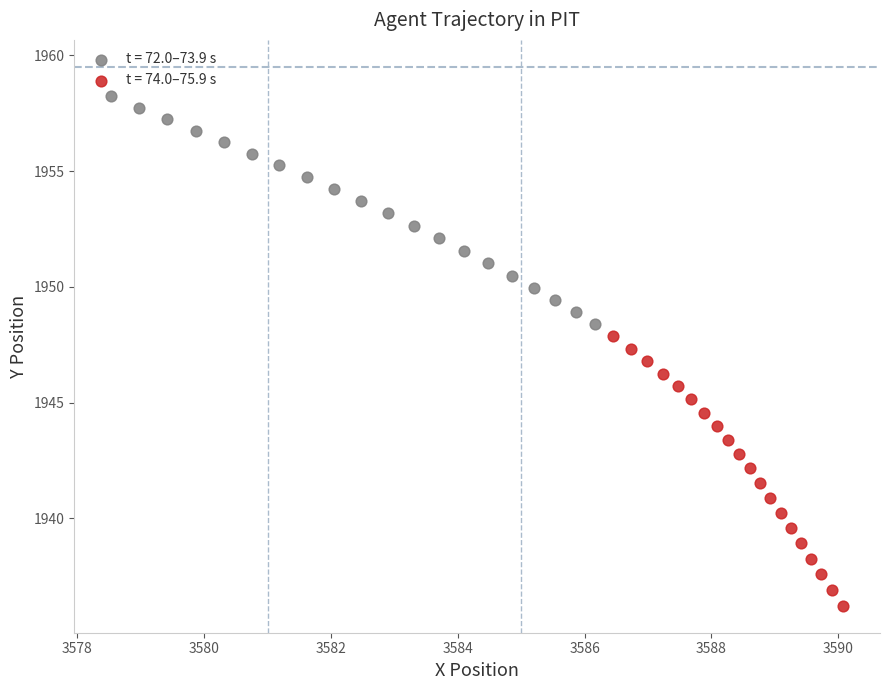

Which series has the largest Y range (max minus min)?

t = 74.0–75.9 s